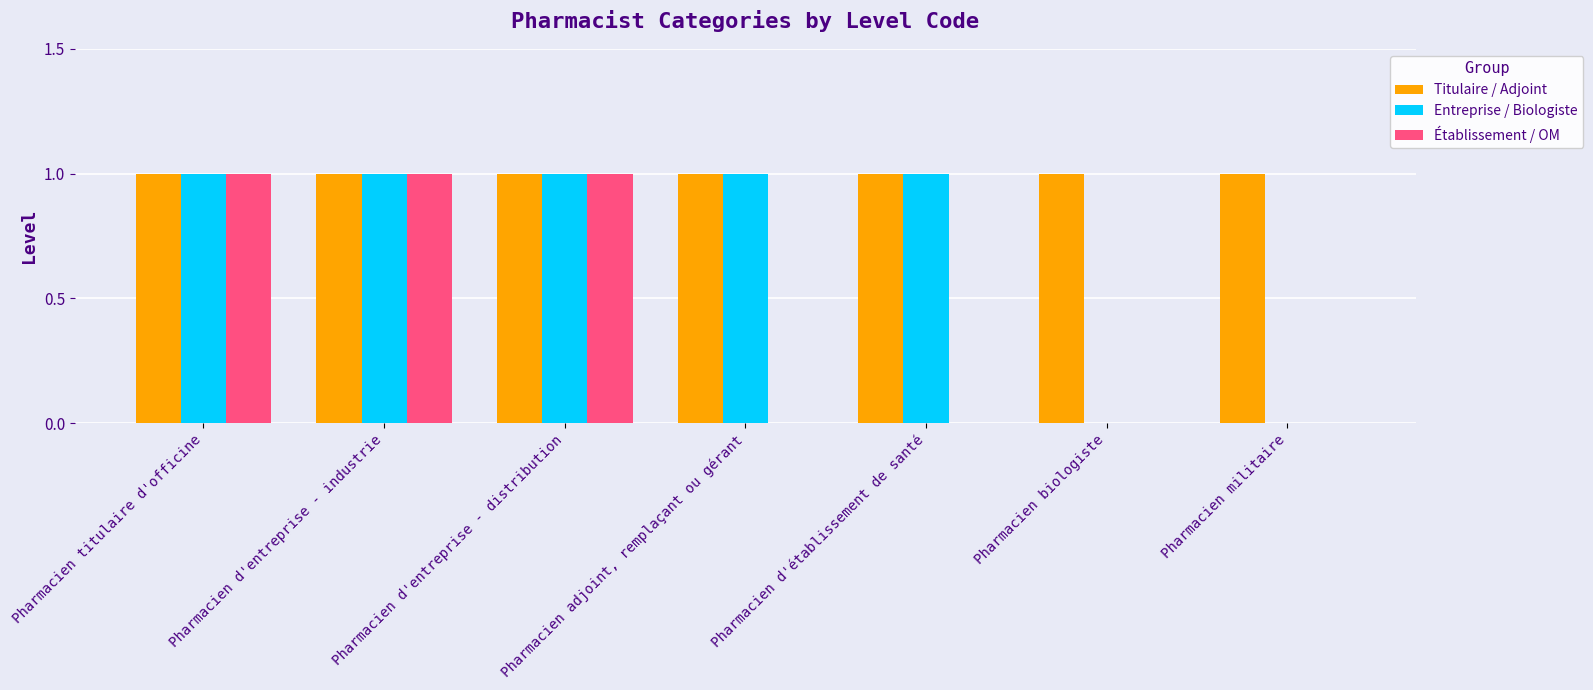

Reading left to right, what are all the values shown in this chart?

Titulaire / Adjoint: 1	1	1	1	1	1	1
Entreprise / Biologiste: 1	1	1	1	1	0	0
Établissement / OM: 1	1	1	0	0	0	0